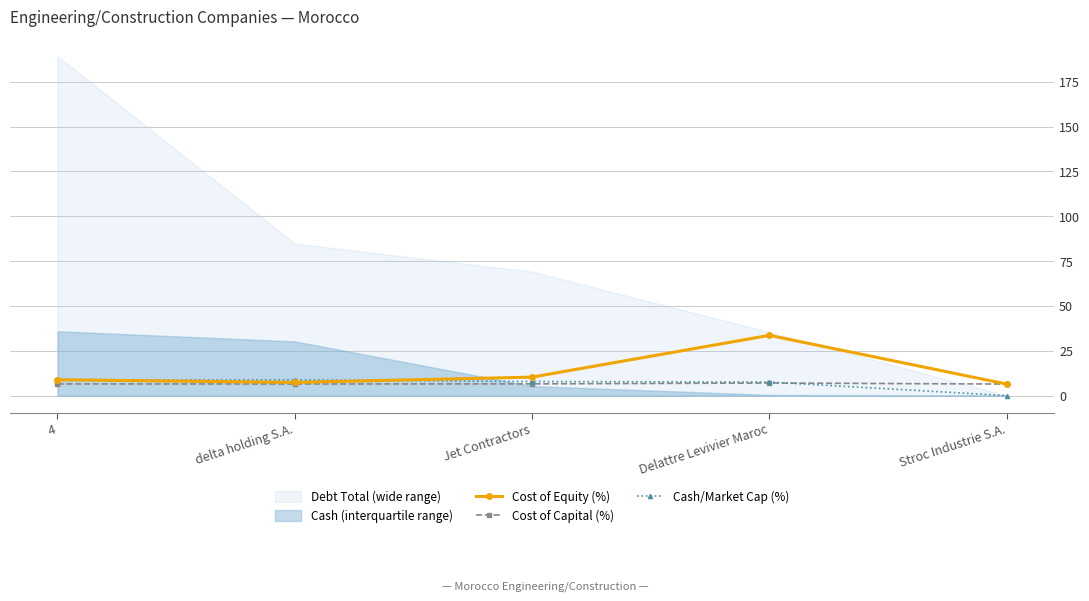

Where is the first local minimum for Cost of Equity (%)?

delta holding S.A.